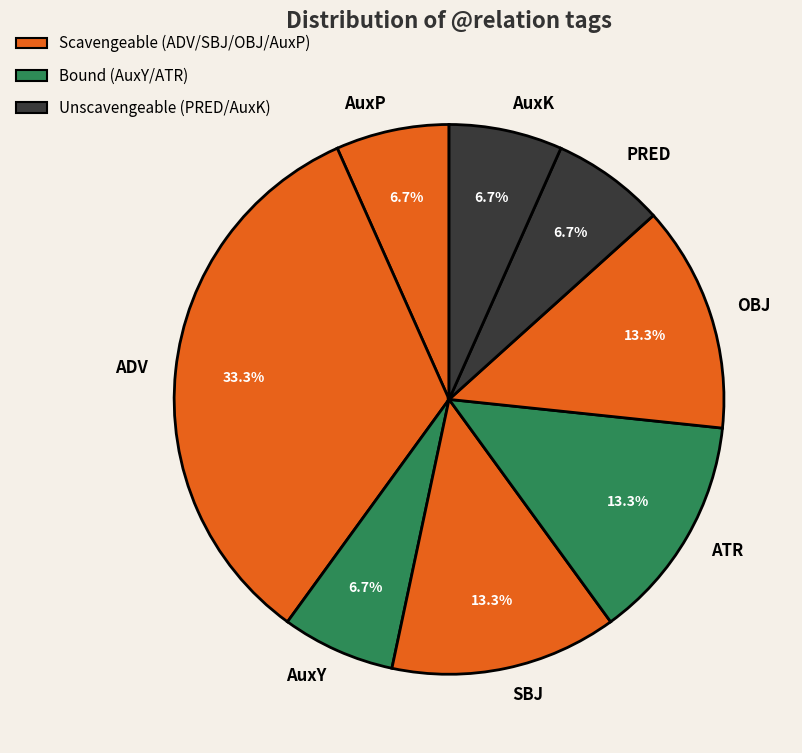

What is the largest slice in the pie chart?

ADV